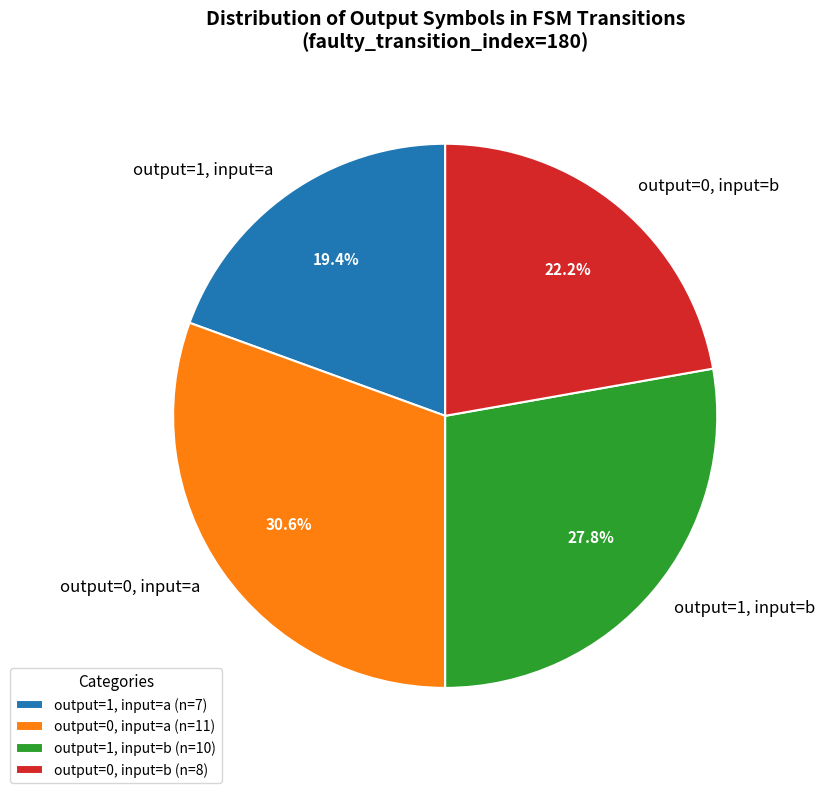

What percentage do output=1, input=b and output=0, input=b together represent?

50.0%